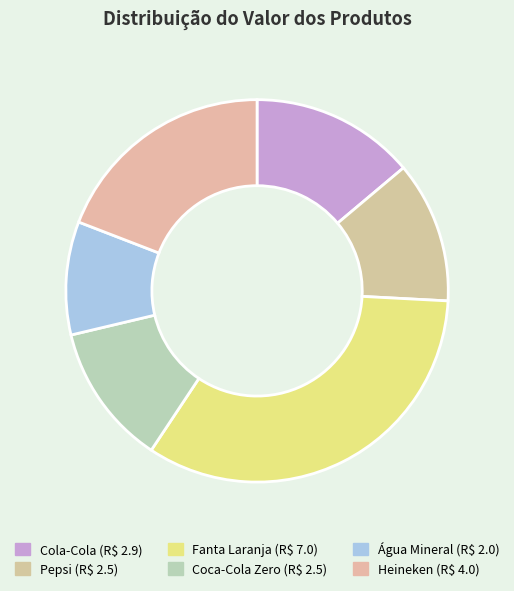

Is there any slice that represents more than half of the pie?

No